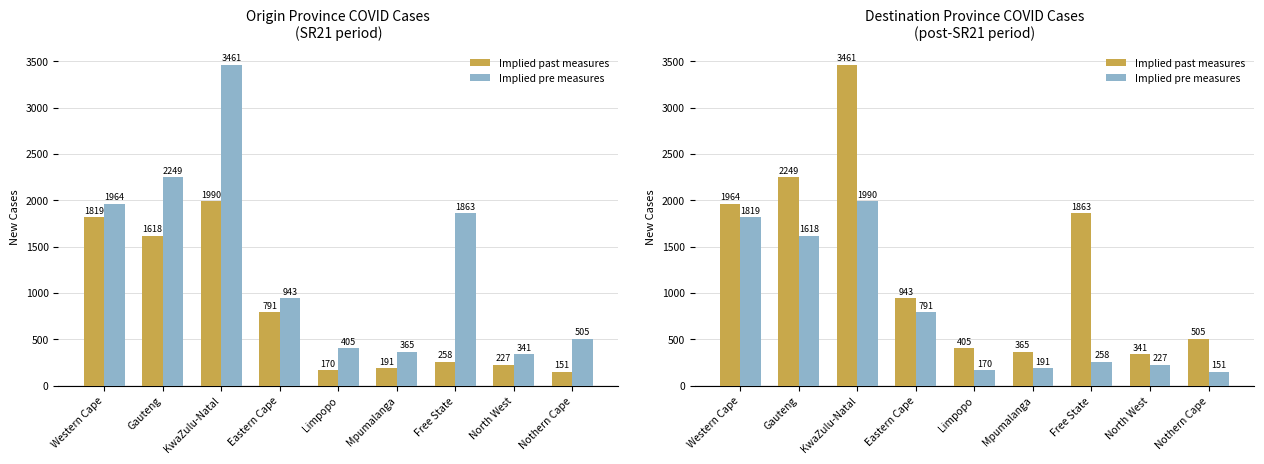

Does the chart contain any negative values?

No